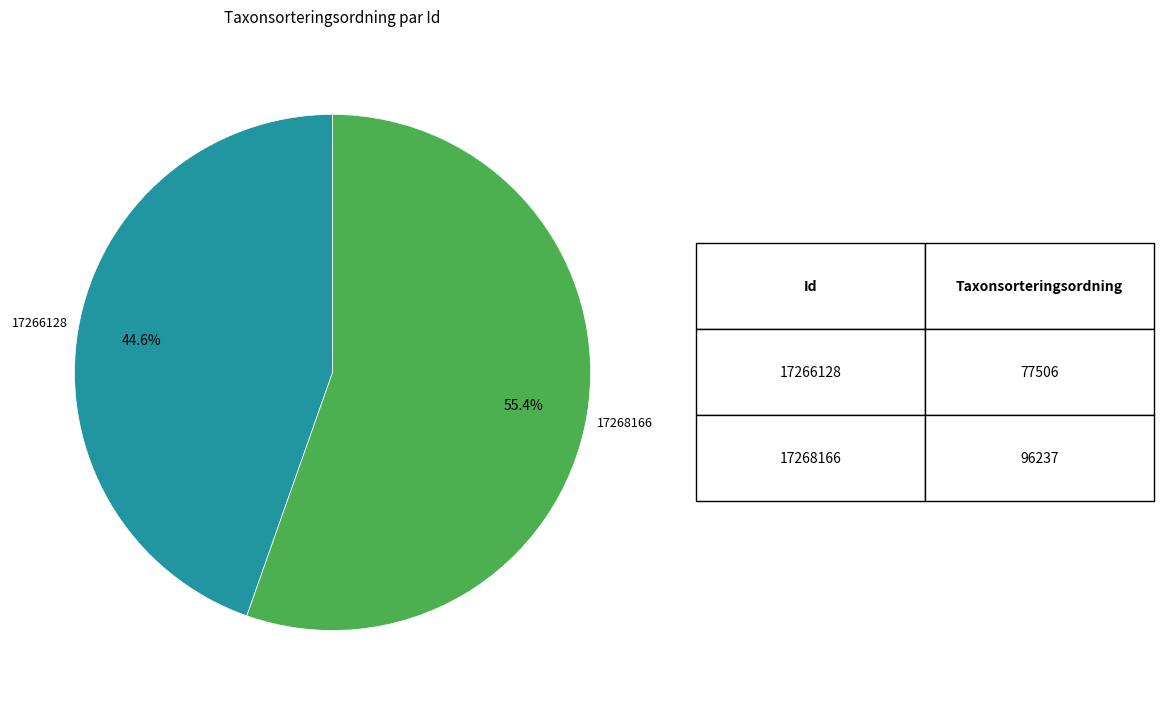

Which category has the biggest portion of the pie?

17268166